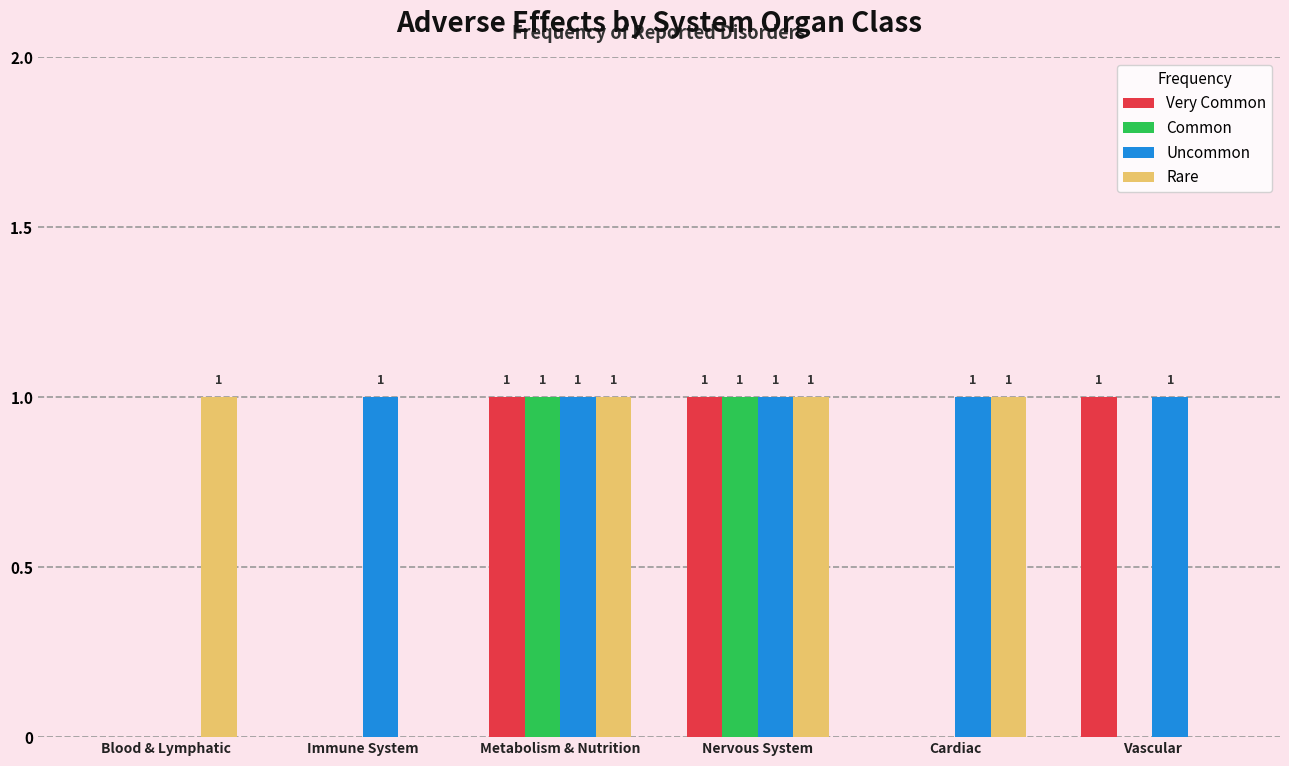

What is the sum of all Very Common values?

3